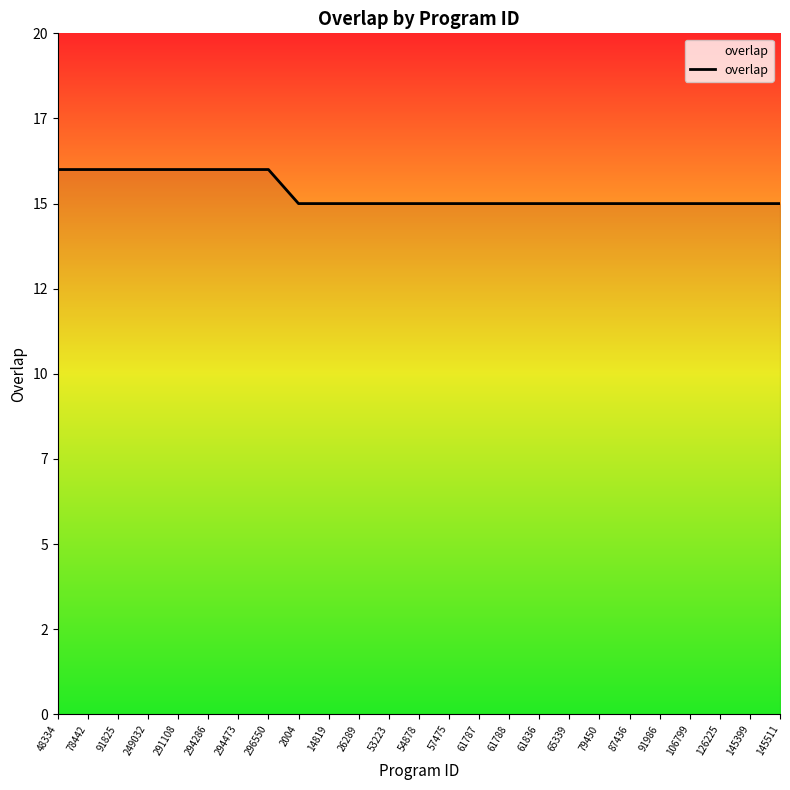

The chart shows a value of 23 at 2004. True or false?

False